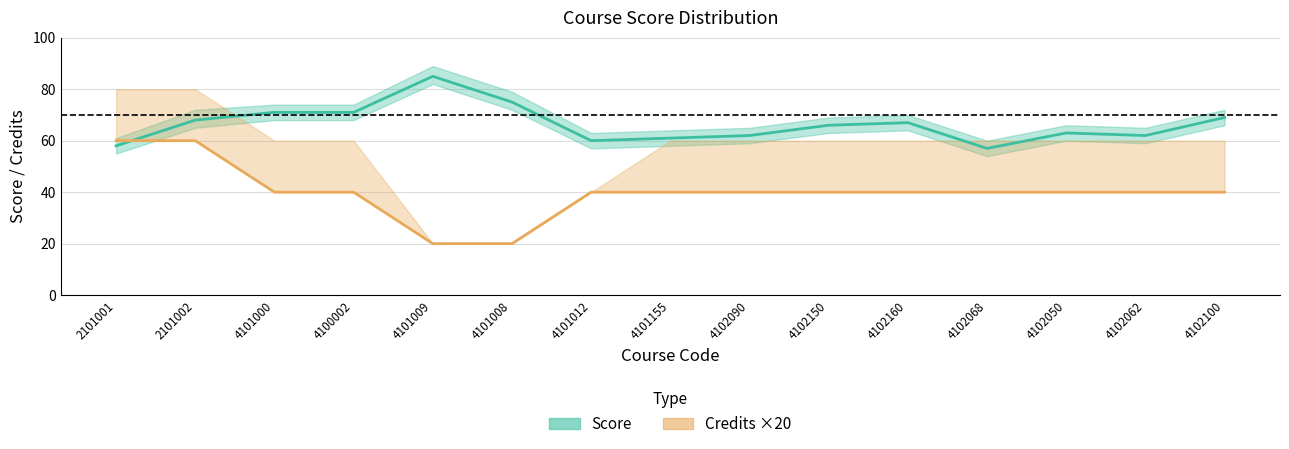

Count the number of data series in this chart.

2